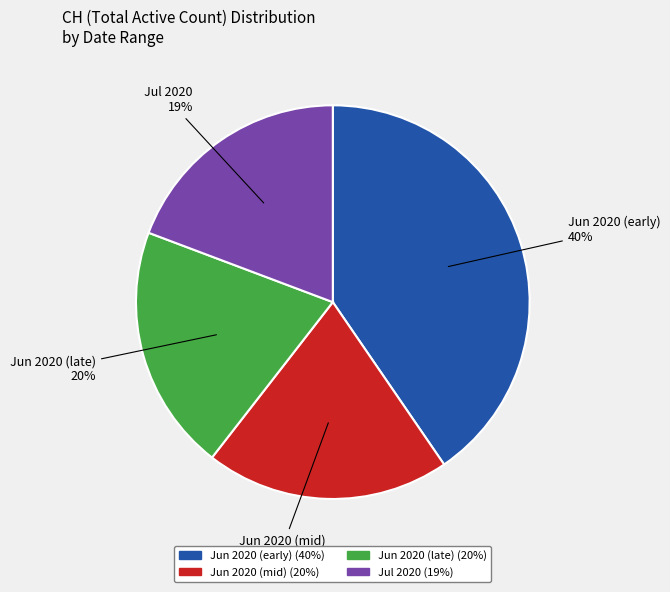

Does any single category account for the majority?

No